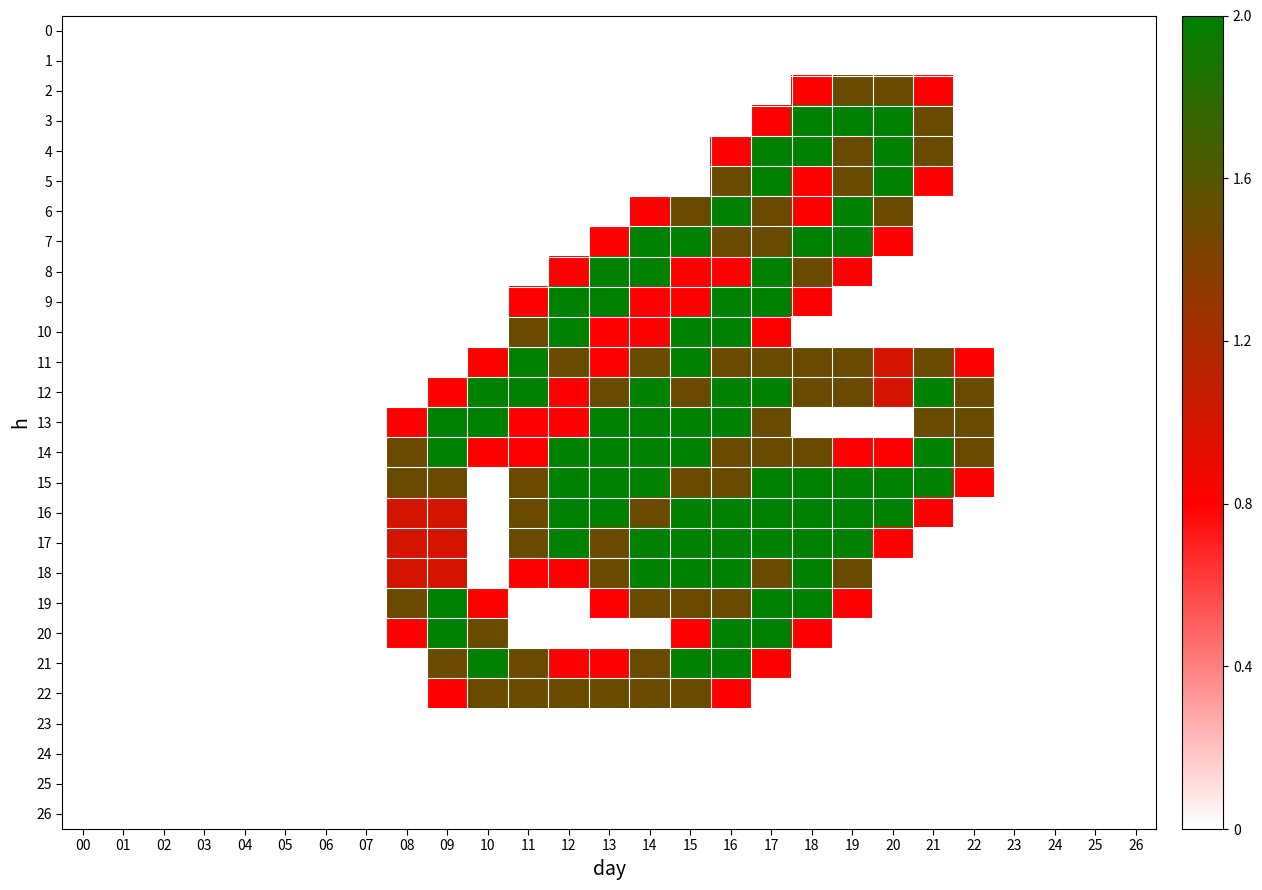

How many categories are shown in the chart?

27